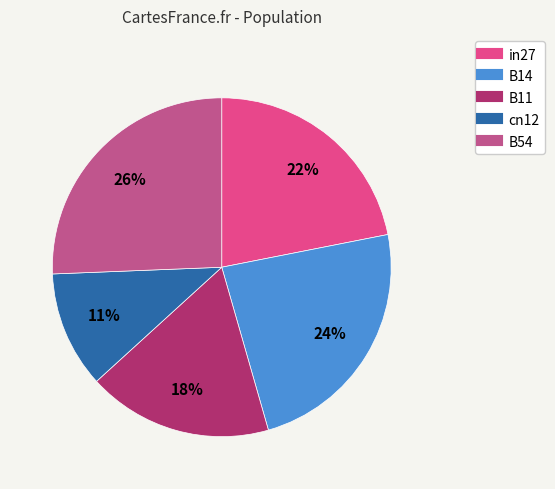

How many segments does this pie chart have?

5